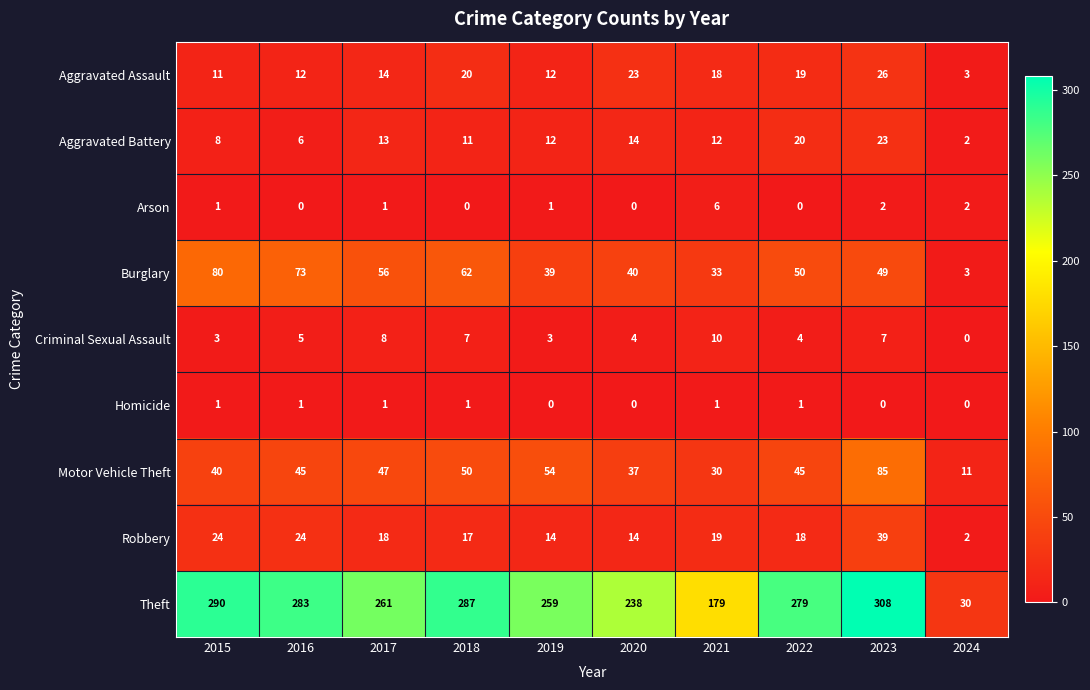

What is the sum of all Motor Vehicle Theft values?

444